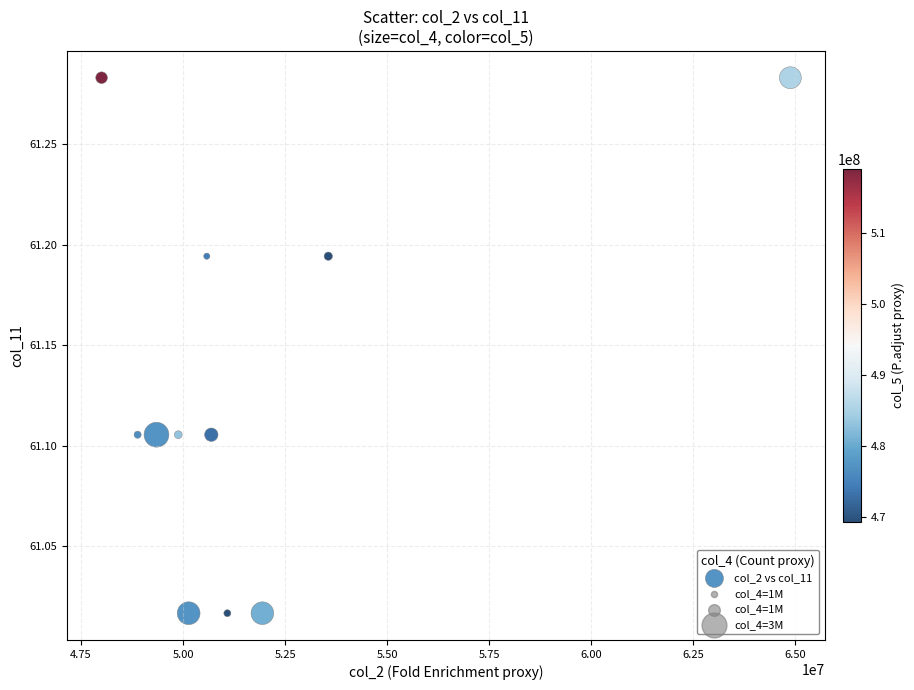

What is the range of Y values (max minus min)?

0.3